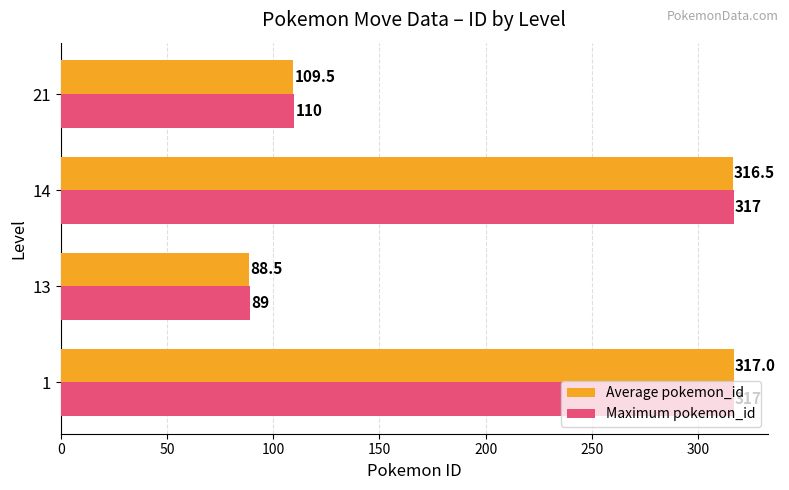

Which series has the largest range (max minus min)?

Average pokemon_id